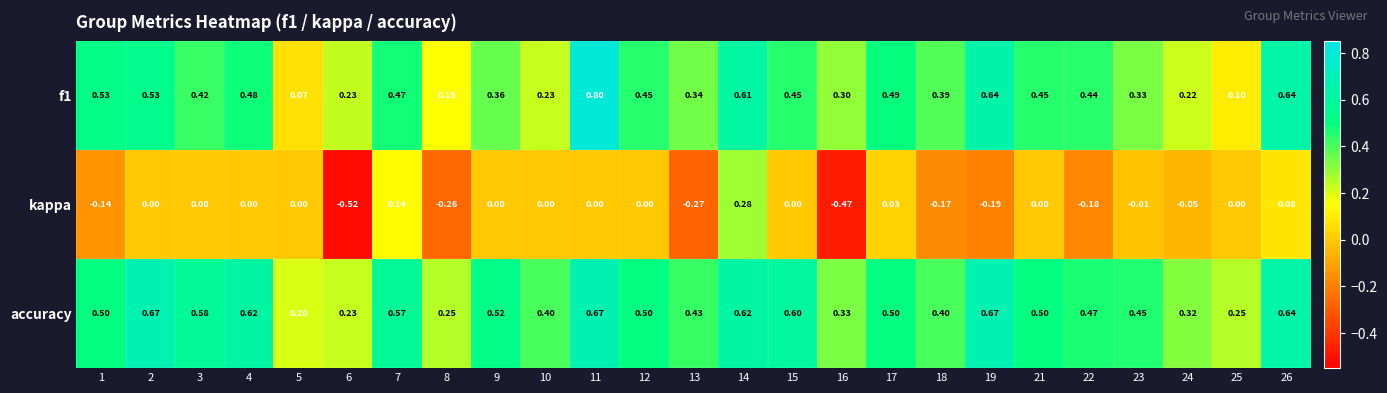

Which series has the largest total across all categories?

accuracy